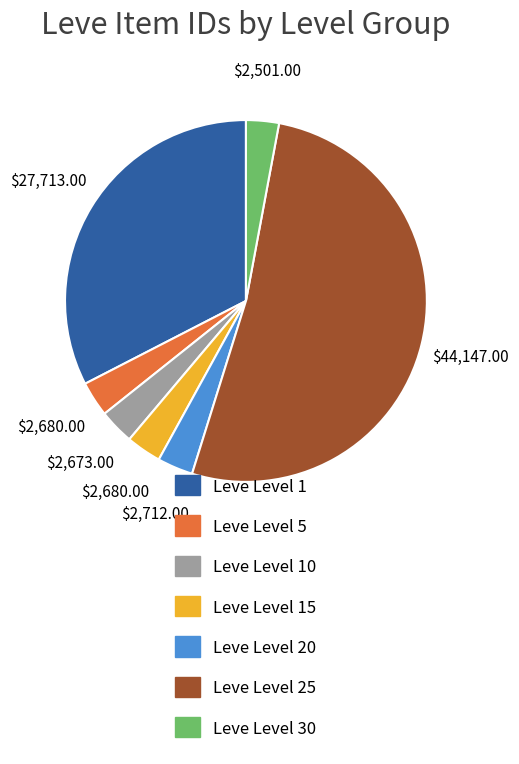

Is there any slice that represents more than half of the pie?

Yes